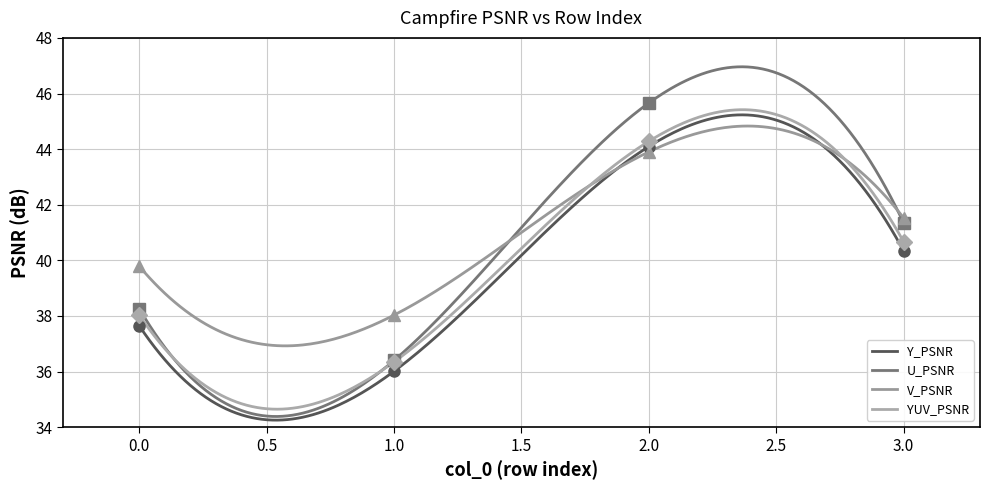

How many data points in V_PSNR are above 41?

2